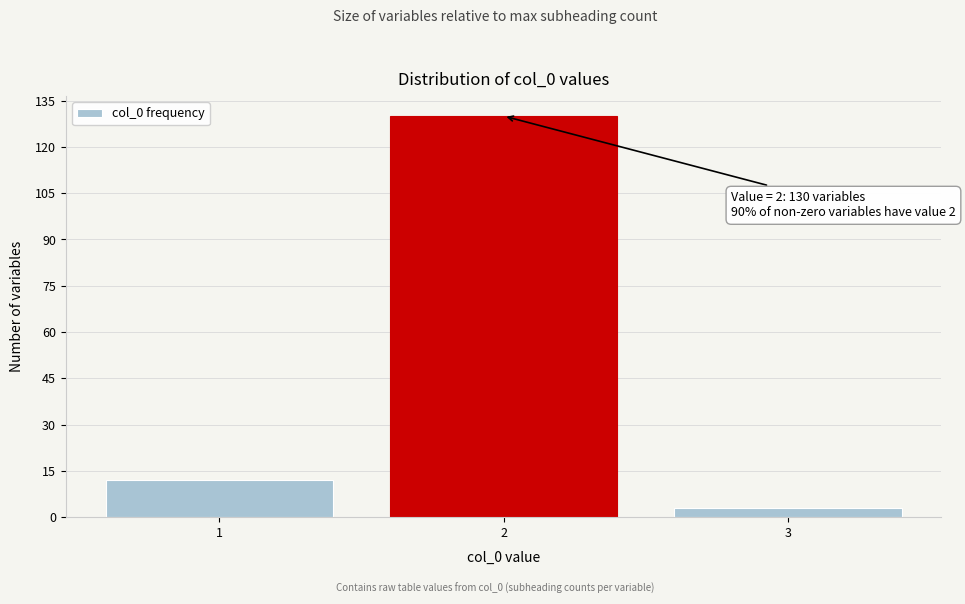

Reading left to right, what are all the values shown in this chart?

1=12	2=130	3=3